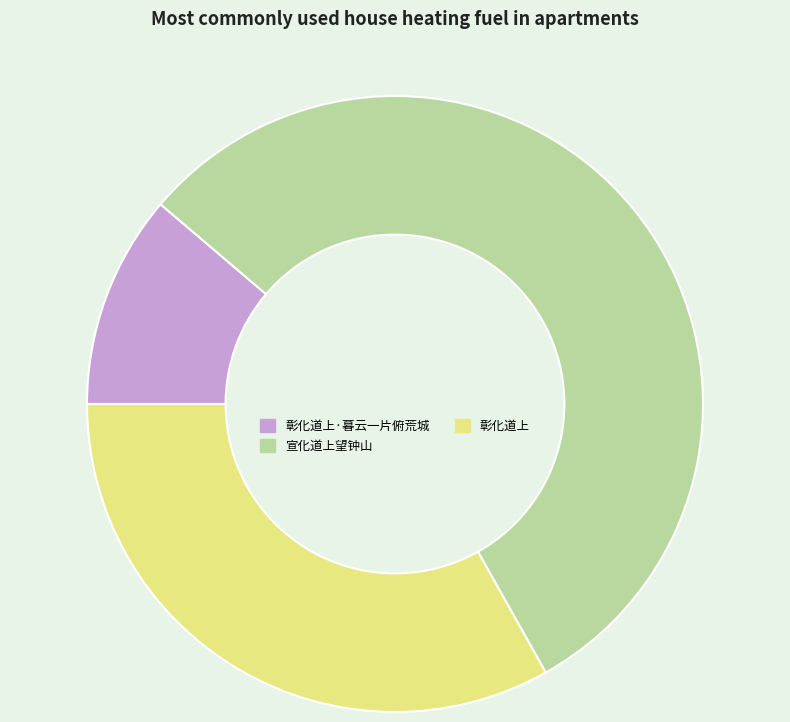

The 彰化道上·暮云一片俯荒城 slice represents 4% of the pie. True or false?

False